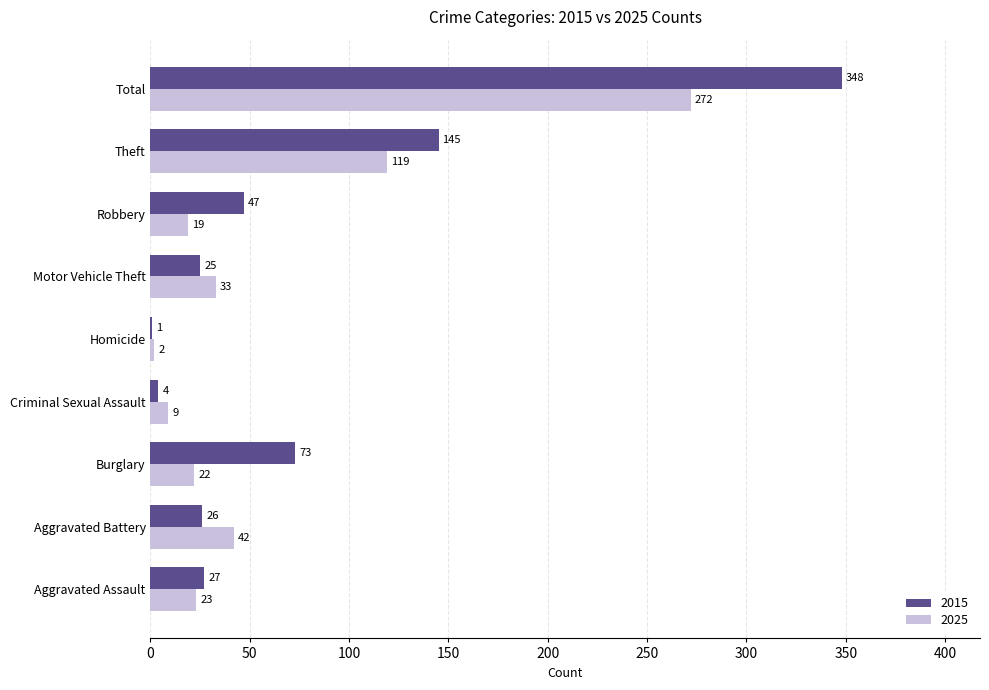

The value of 2025 at Aggravated Battery is 42. True or false?

True